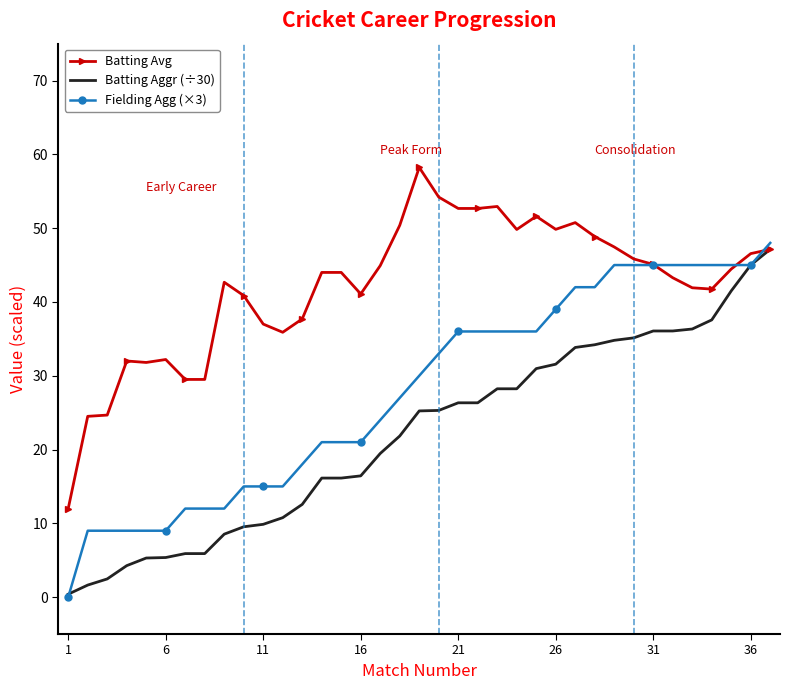

Which series has the largest total across all categories?

Batting Avg